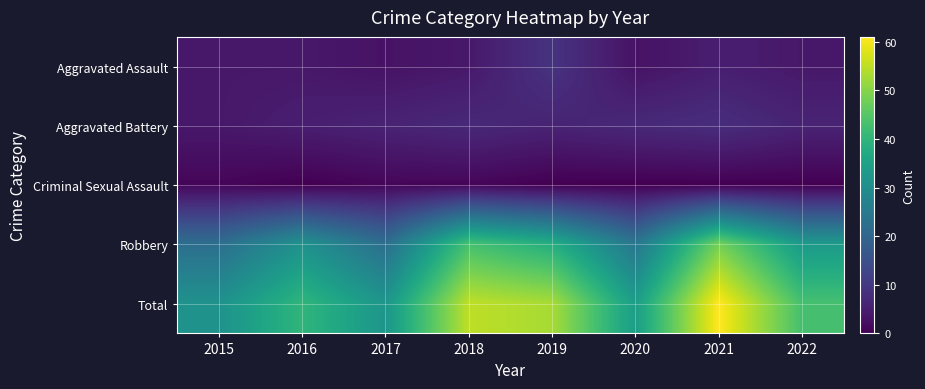

Which series has the largest range (max minus min)?

Total